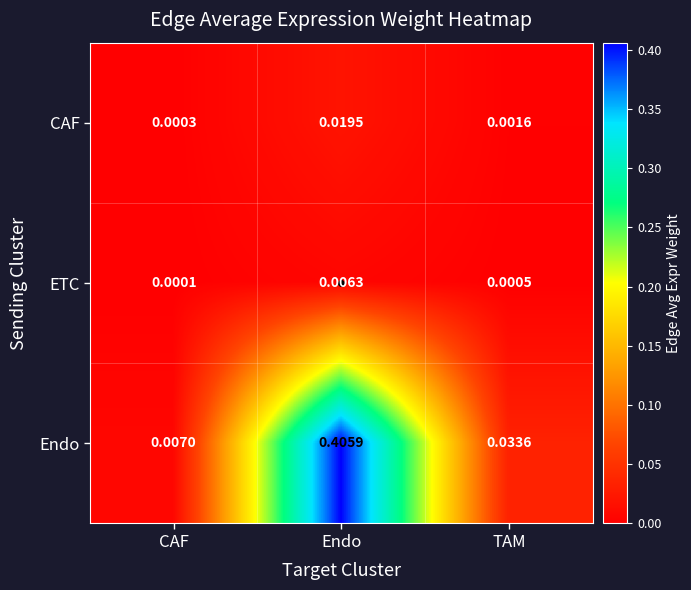

Which series changed the most between CAF and TAM?

Endo